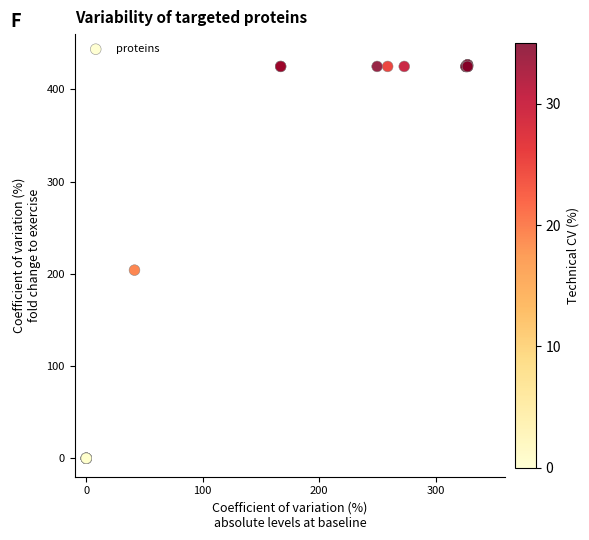

What Y value in the scatter plot is closest to 213?

204.0